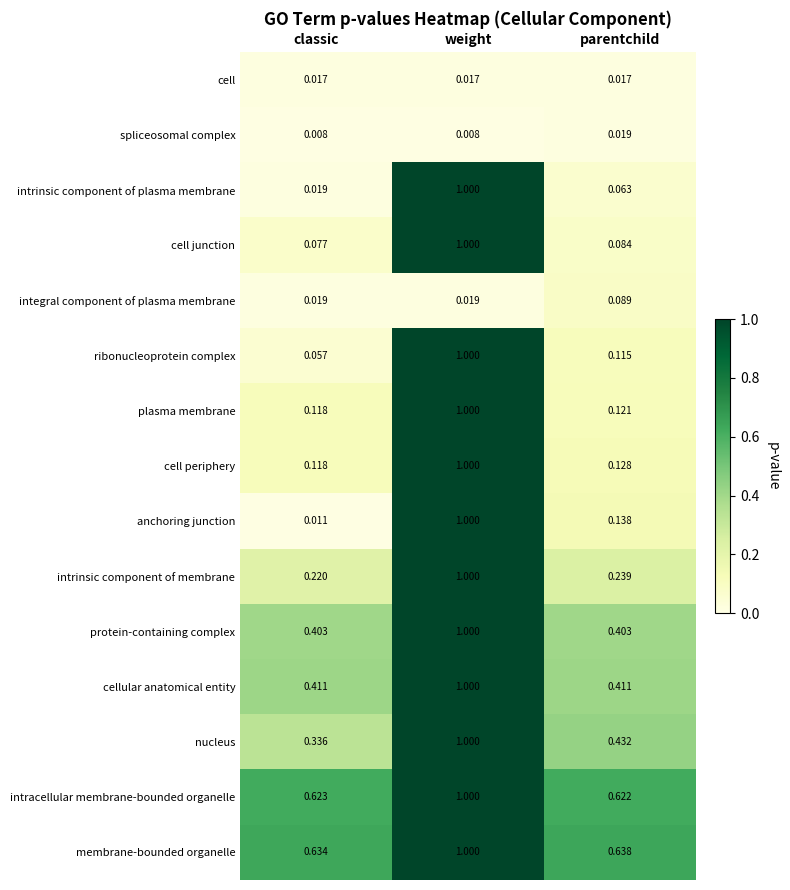

Which series has the largest total across all categories?

membrane-bounded organelle